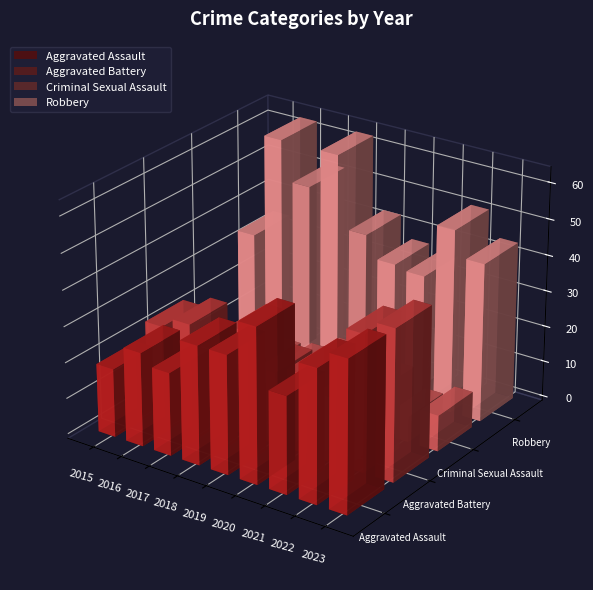

Does the chart contain any negative values?

No